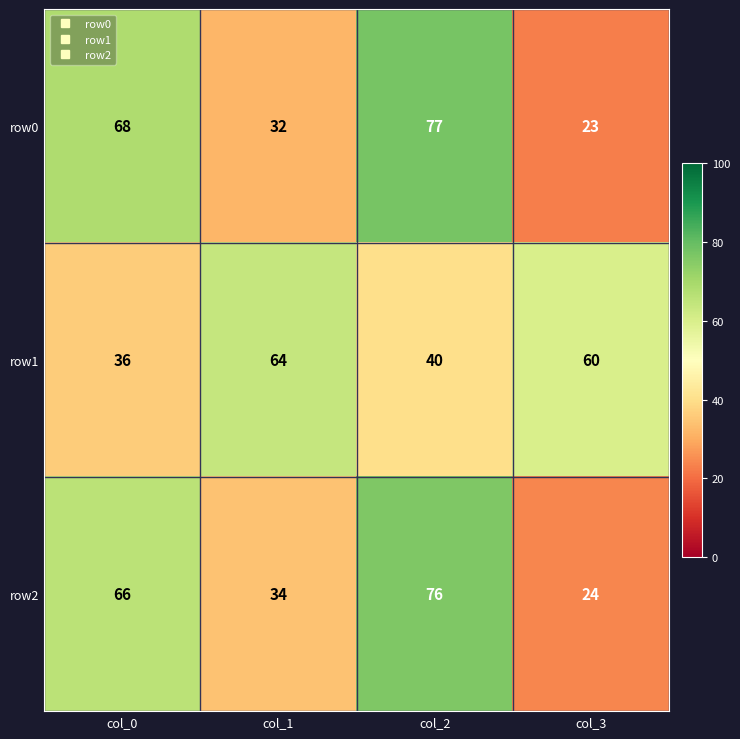

At how many categories does at least one series exceed 40?

4